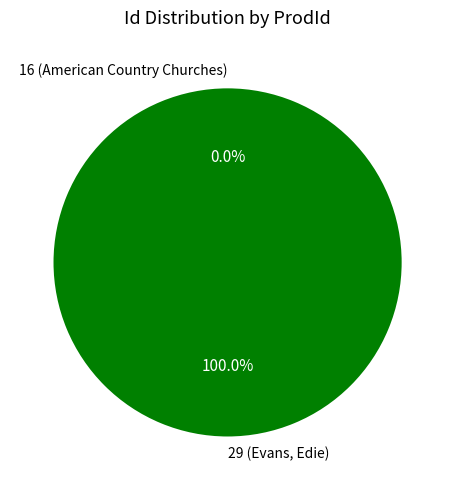

To the nearest percent, what is the difference between the largest and smallest slice percentages?

100%